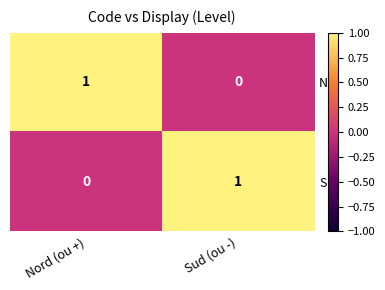

Reading right to left, extract all data points from this chart.

N: 0	1
S: 1	0